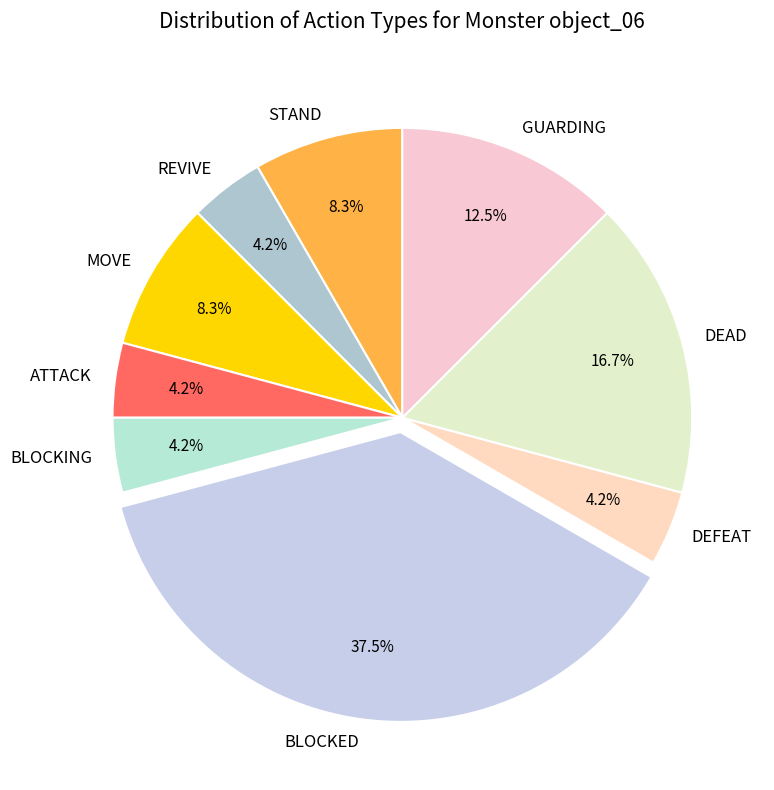

How much of the chart is everything except DEAD?

83.3%